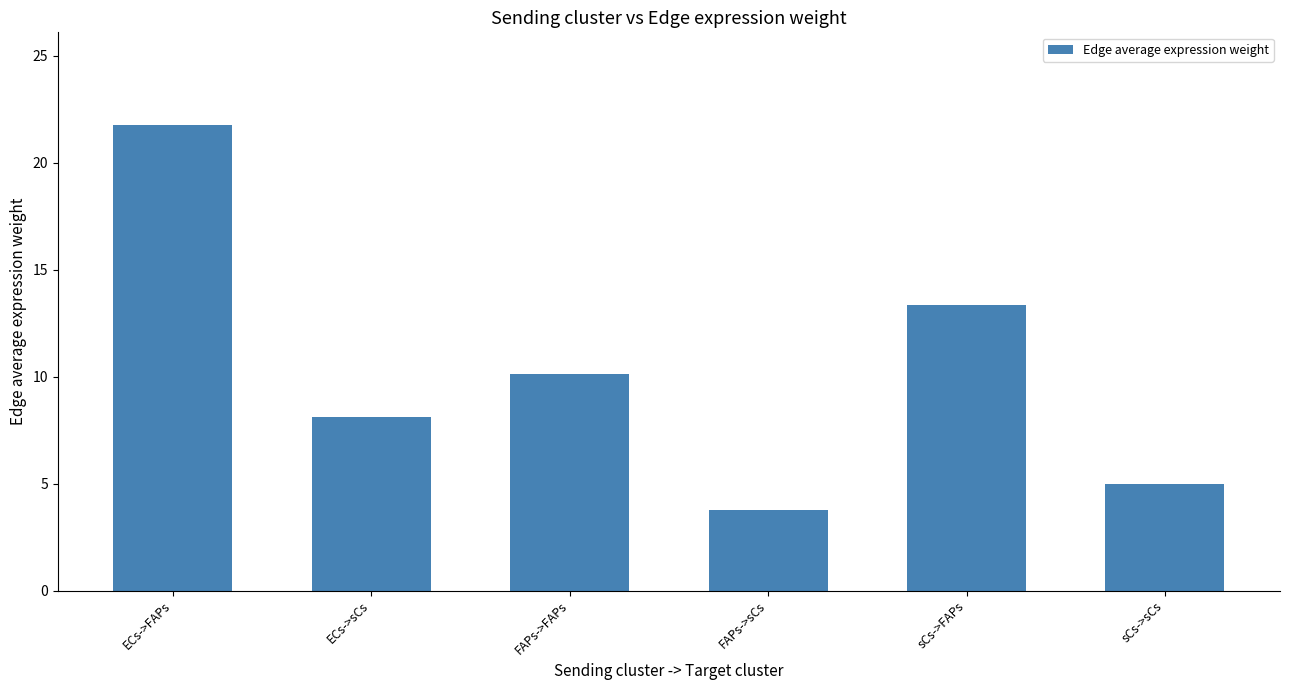

How many values are below 10?

3